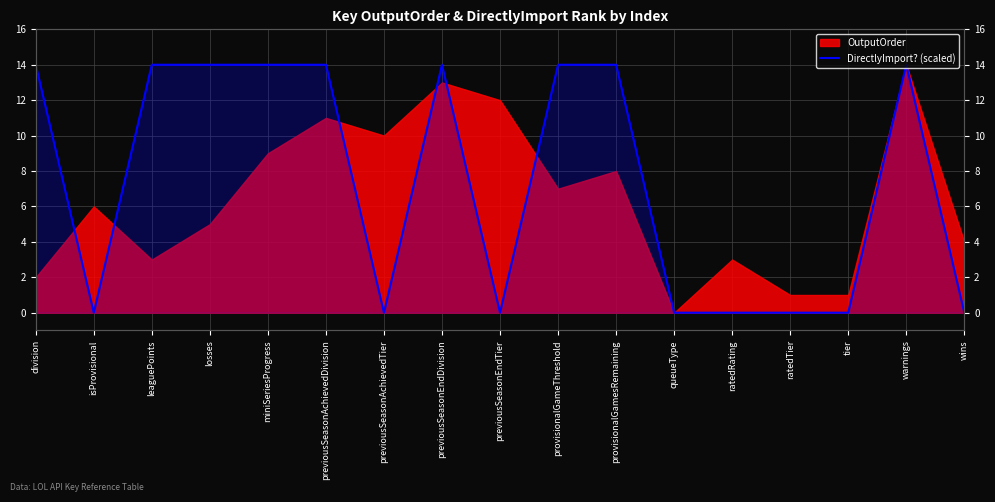

Is it true that the value at queueType is 0?

True